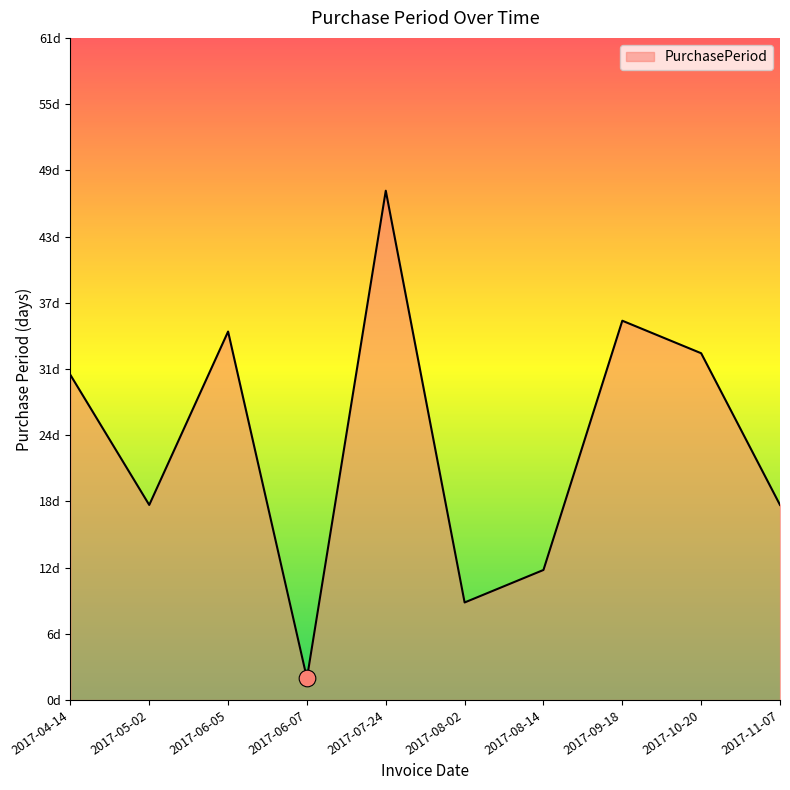

Reading right to left, what are all the values shown in this chart?

18	32	35	12	9	47	2	34	18	30